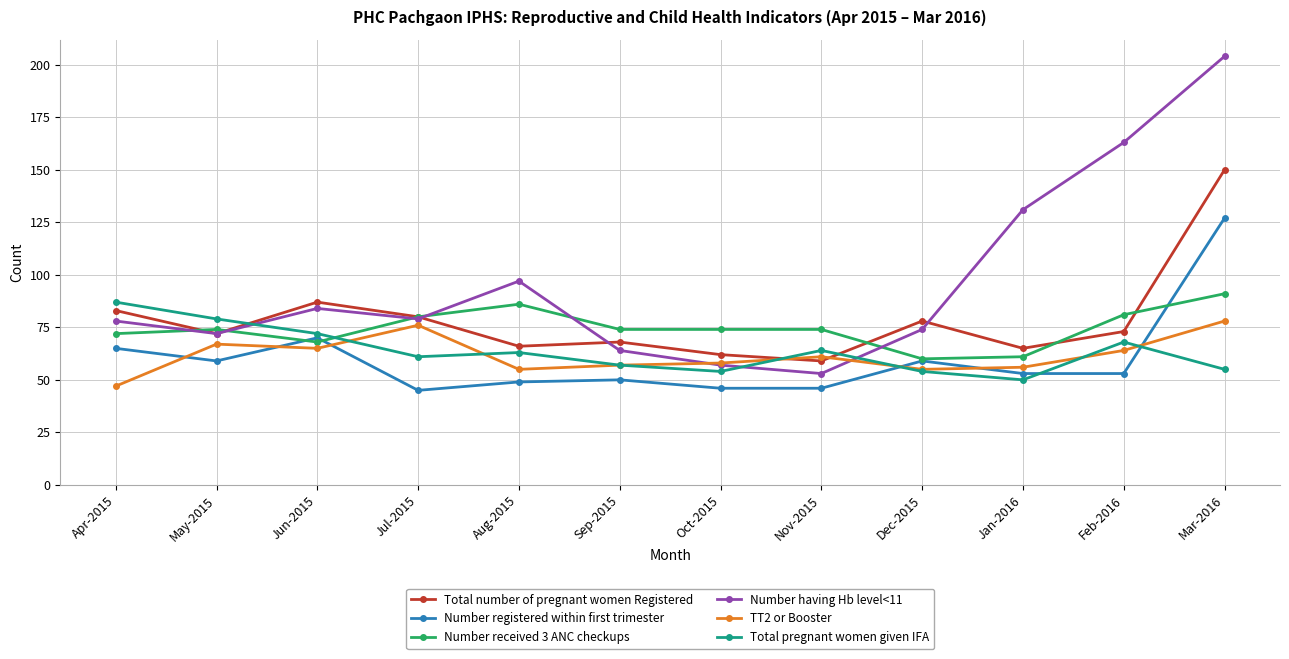

Which series has the widest spread of values?

Number having Hb level<11